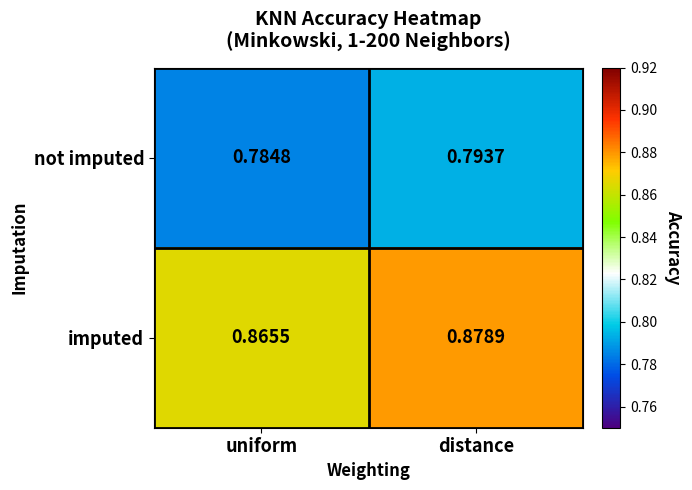

Which series has the largest total across all categories?

imputed